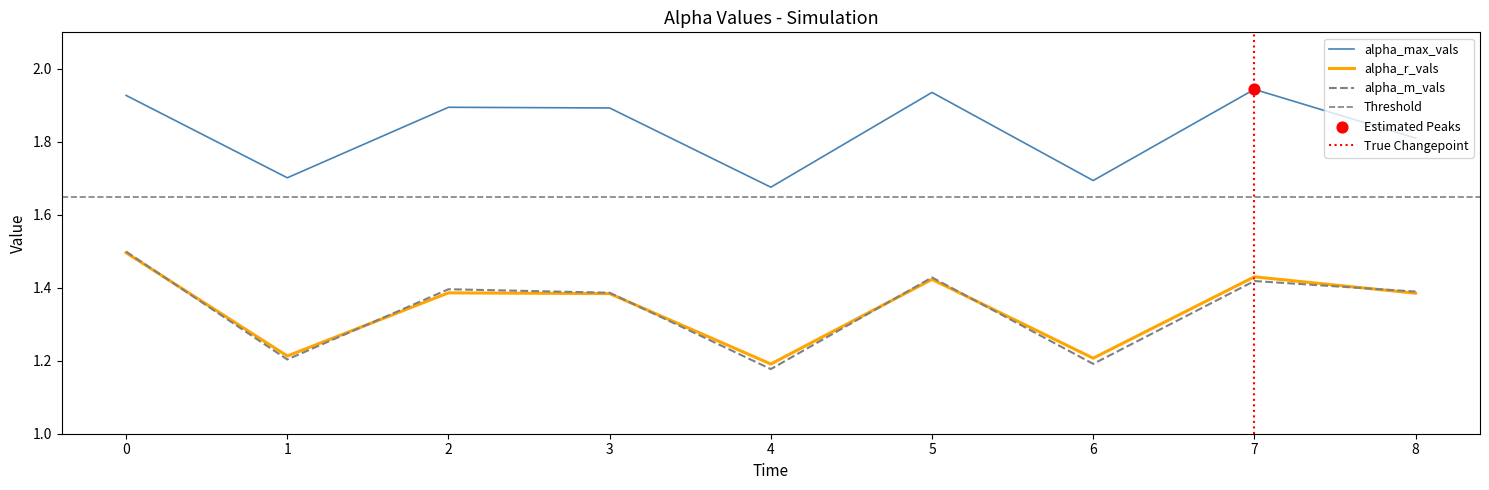

Which series reaches the minimum Y coordinate?

alpha_m_vals